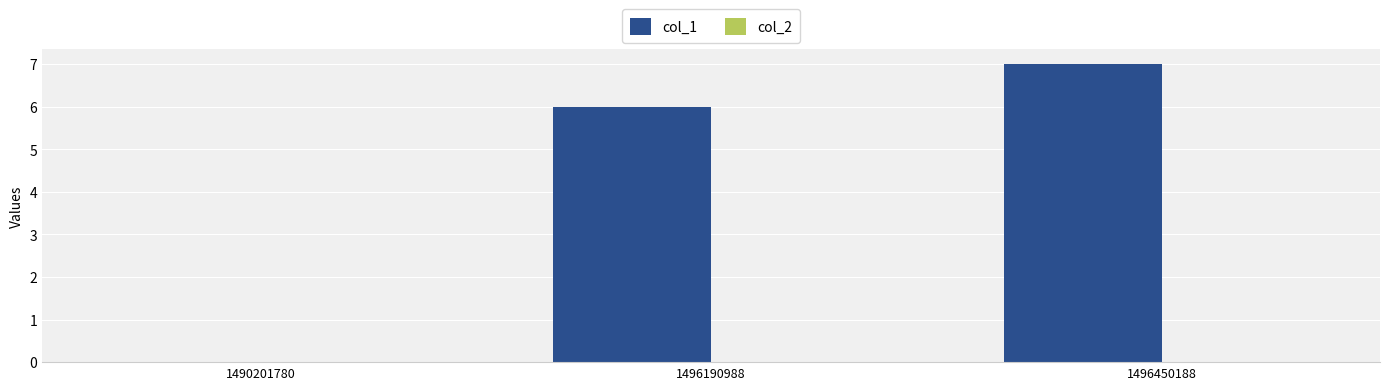

What is the approximate value at 1496190988?

6